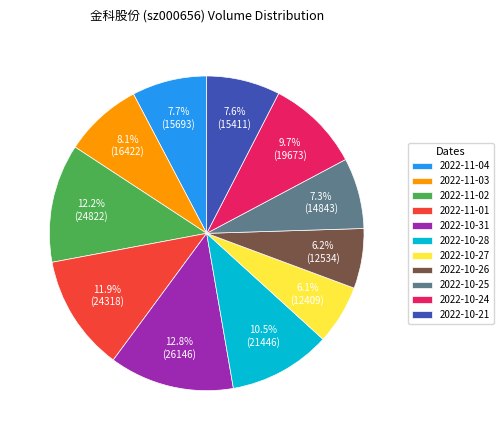

To the nearest percent, what is the difference between the largest and smallest slice percentages?

7%